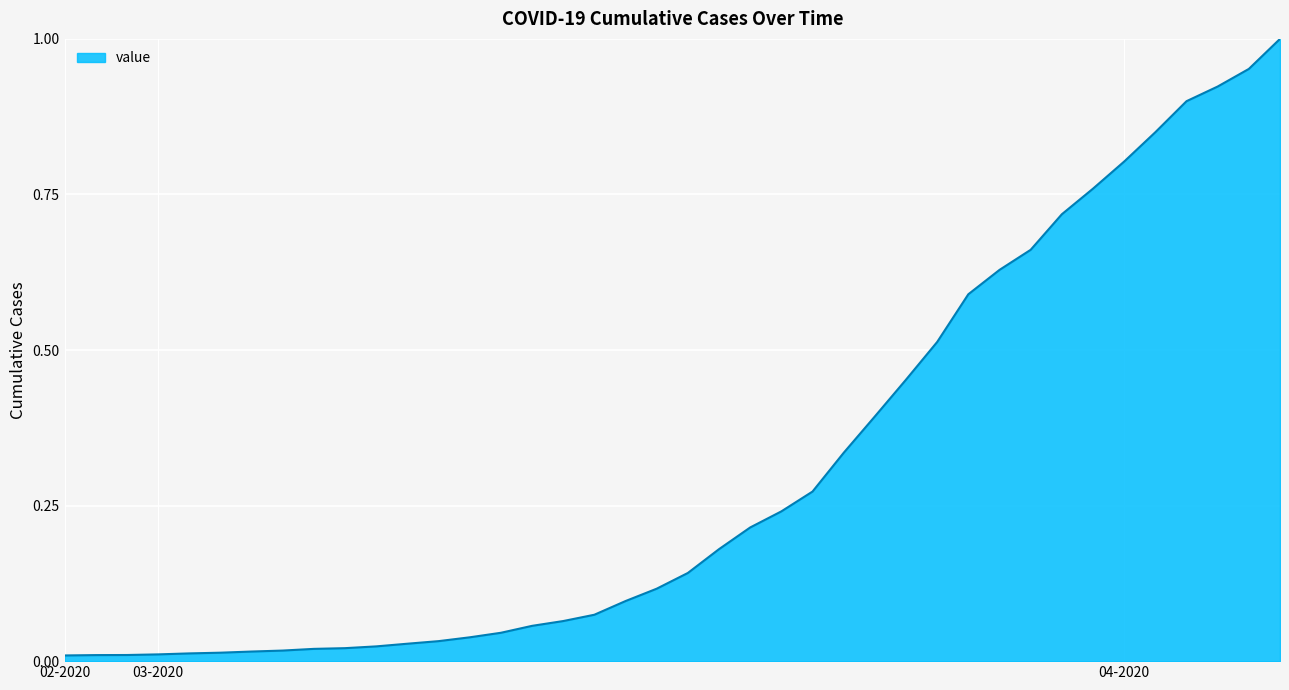

What is the difference between the maximum and minimum values?

1.0